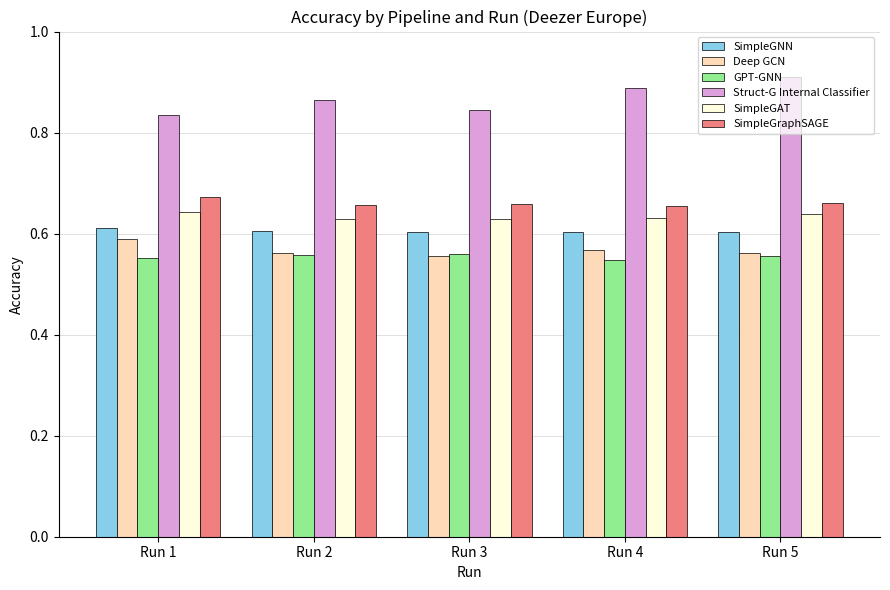

How many bars are there in total?

30